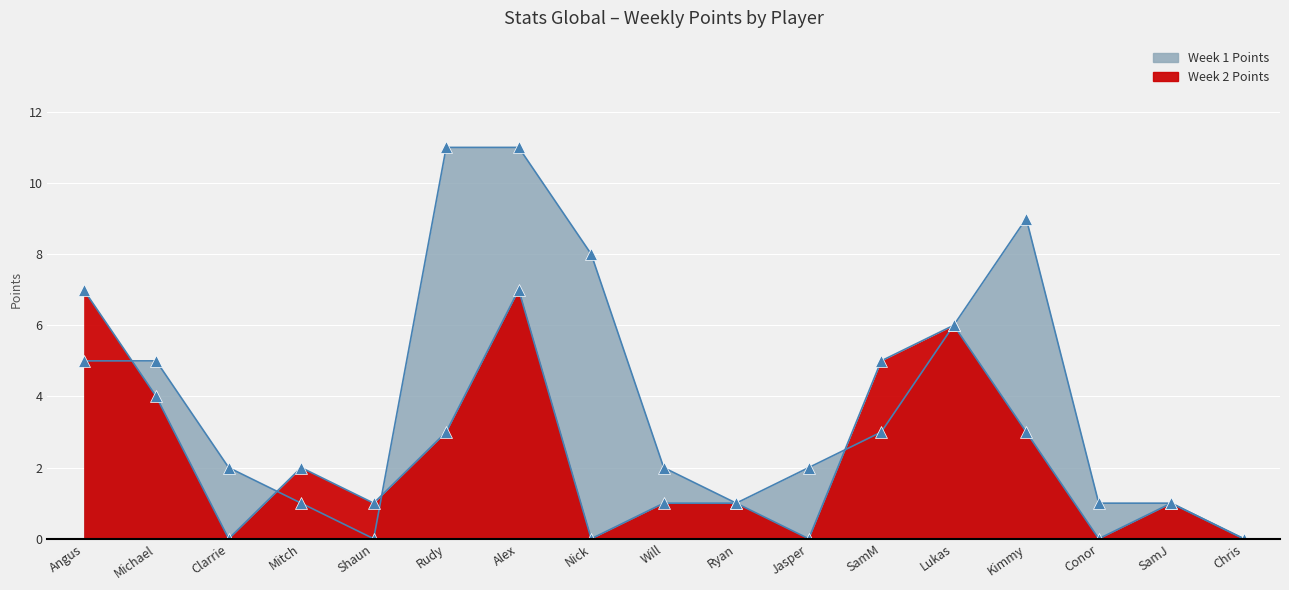

True or false: Week 1 Points has more than 1 interior local peaks.

False